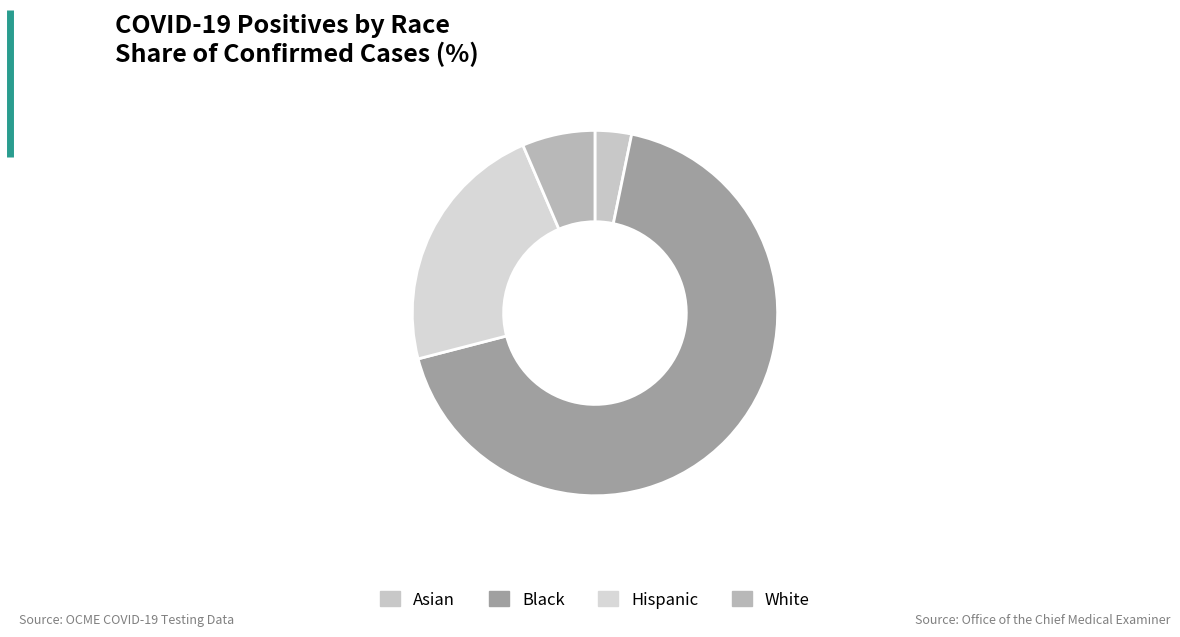

How many segments does this pie chart have?

4